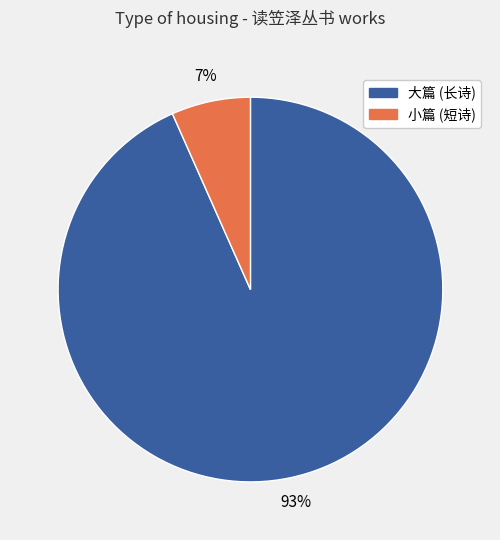

Is it true that 小篇 (短诗) is 7% of the pie?

True